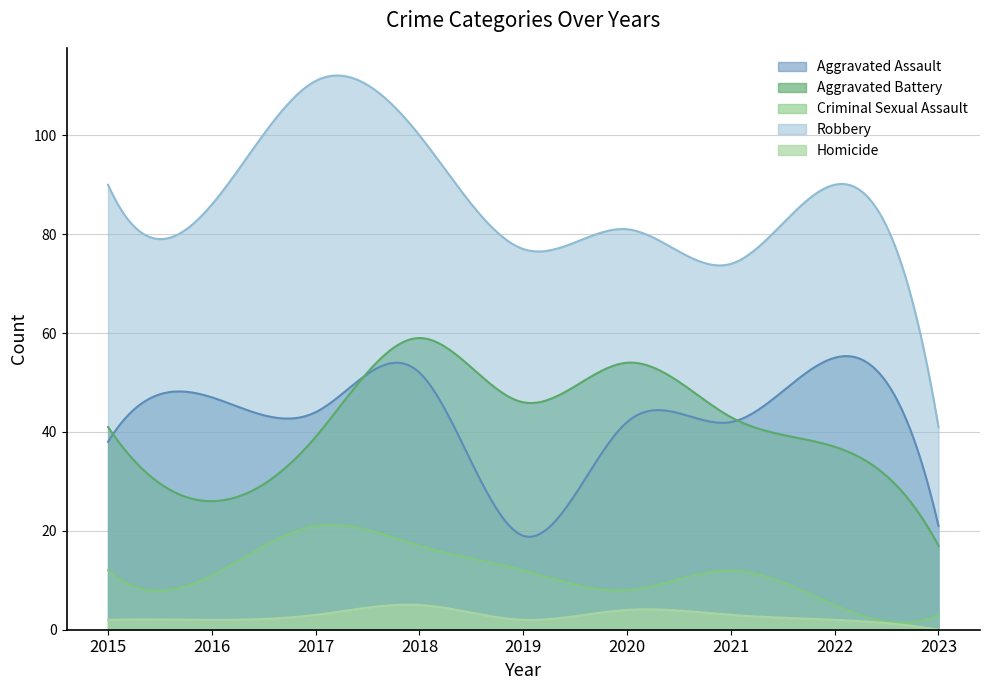

What is the total value across all series at 2019?

156